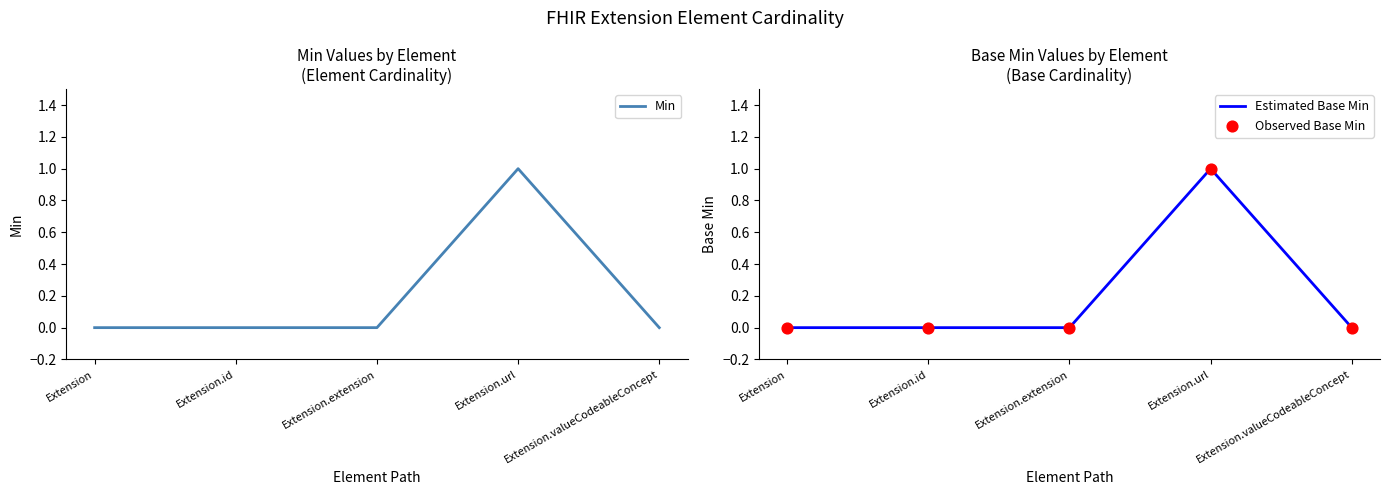

Which series has the largest total across all categories?

Min